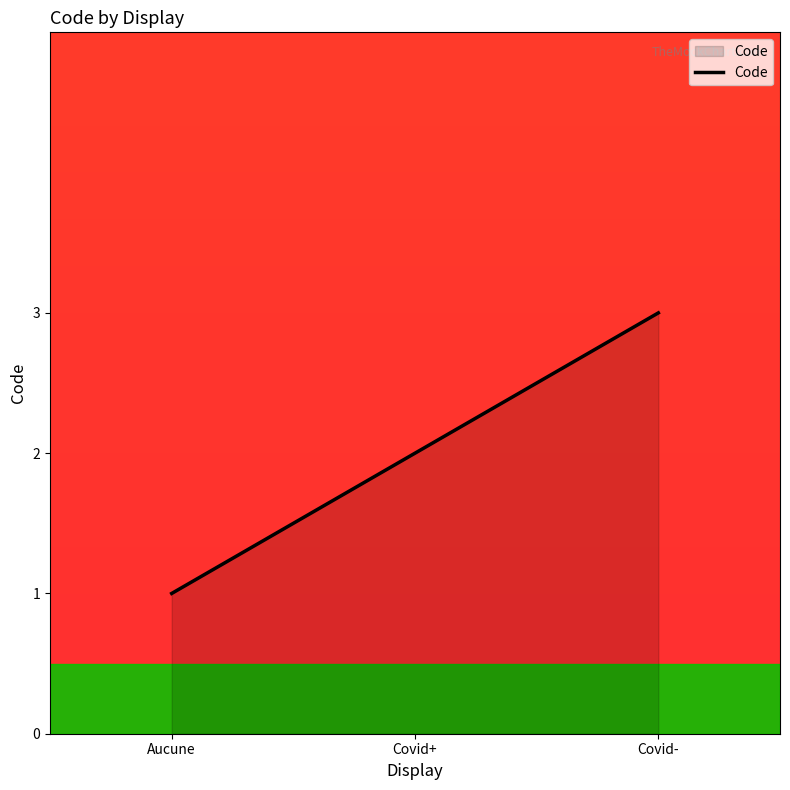

Count the values in the range 1 to 3.

3